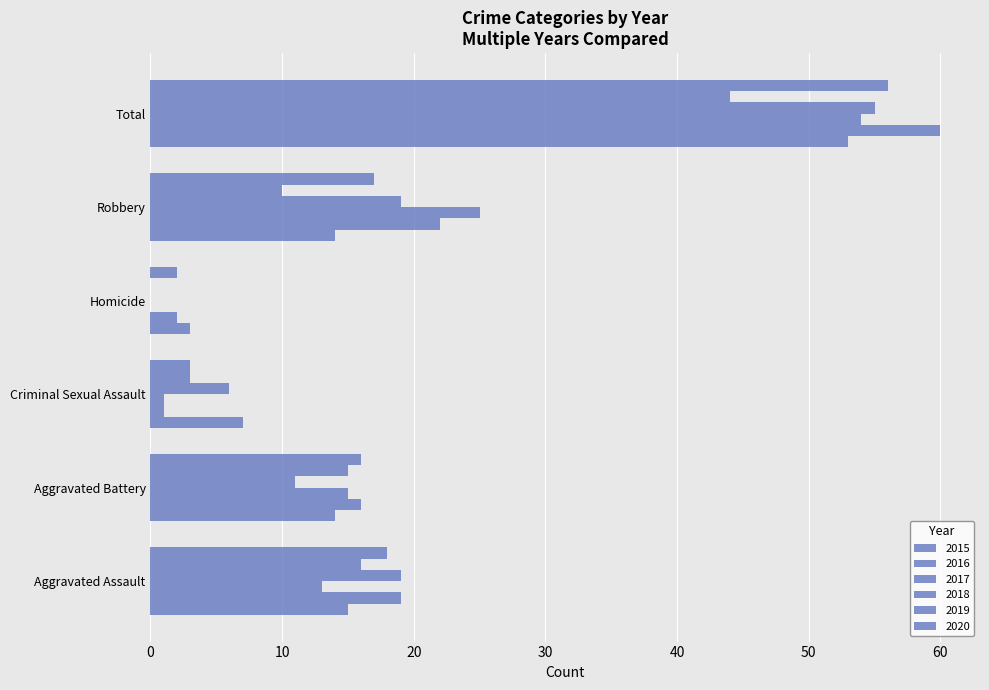

Count the number of categories in the chart.

6